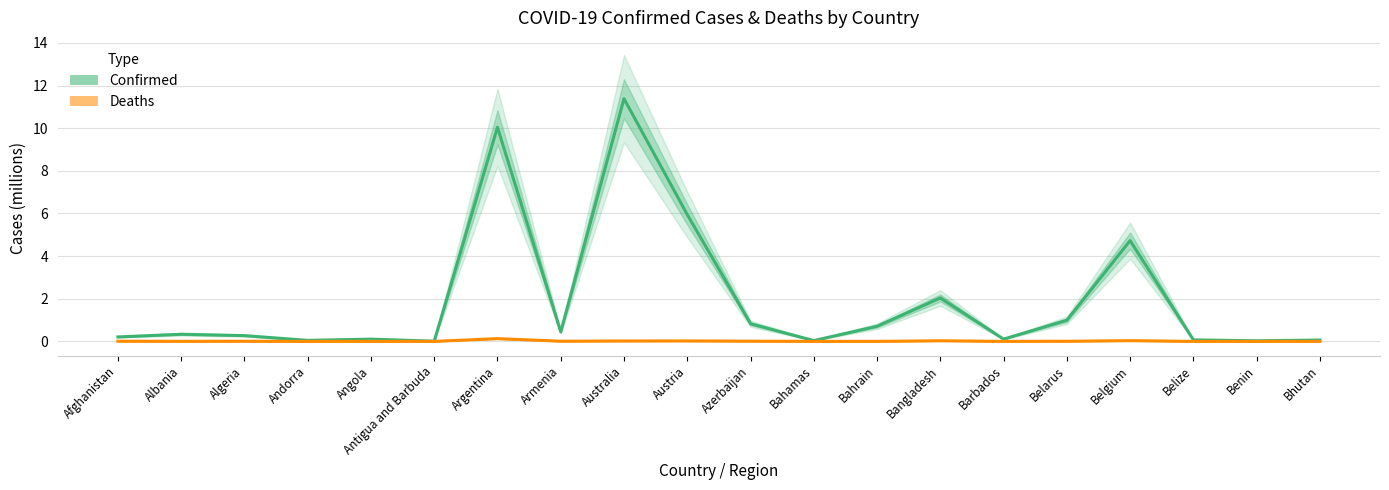

At which label does Confirmed reach its peak?

Australia